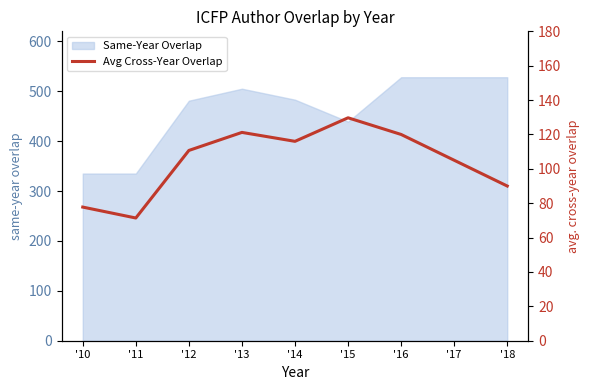

Where does the data first go above 110?

'12